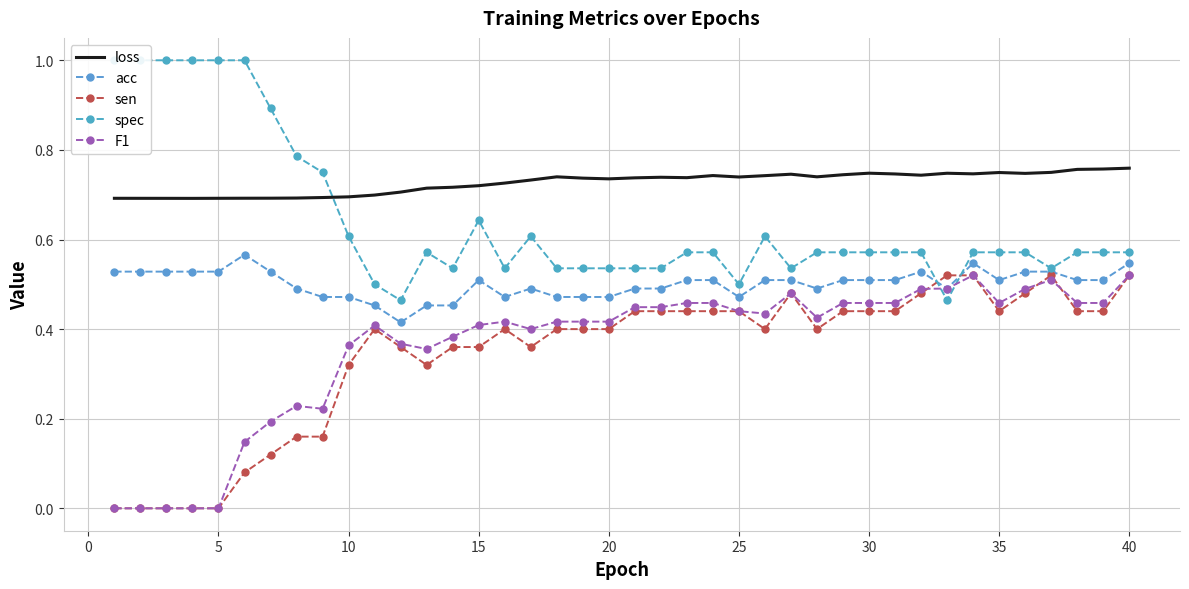

Reading left to right, extract all data points from this chart.

loss: 0.7	0.7	0.7	0.7	0.7	0.7	0.7	0.7	0.7	0.7	0.7	0.7	0.7	0.7	0.7	0.7	0.7	0.7	0.7	0.7	0.7	0.7	0.7	0.7	0.7	0.7	0.7	0.7	0.7	0.7	0.7	0.7	0.7	0.7	0.7	0.7	0.7	0.8	0.8	0.8
acc: 0.5	0.5	0.5	0.5	0.5	0.6	0.5	0.5	0.5	0.5	0.5	0.4	0.5	0.5	0.5	0.5	0.5	0.5	0.5	0.5	0.5	0.5	0.5	0.5	0.5	0.5	0.5	0.5	0.5	0.5	0.5	0.5	0.5	0.5	0.5	0.5	0.5	0.5	0.5	0.5
sen: 0.0	0.0	0.0	0.0	0.0	0.1	0.1	0.2	0.2	0.3	0.4	0.4	0.3	0.4	0.4	0.4	0.4	0.4	0.4	0.4	0.4	0.4	0.4	0.4	0.4	0.4	0.5	0.4	0.4	0.4	0.4	0.5	0.5	0.5	0.4	0.5	0.5	0.4	0.4	0.5
spec: 1.0	1.0	1.0	1.0	1.0	1.0	0.9	0.8	0.8	0.6	0.5	0.5	0.6	0.5	0.6	0.5	0.6	0.5	0.5	0.5	0.5	0.5	0.6	0.6	0.5	0.6	0.5	0.6	0.6	0.6	0.6	0.6	0.5	0.6	0.6	0.6	0.5	0.6	0.6	0.6
F1: 0.0	0.0	0.0	0.0	0.0	0.1	0.2	0.2	0.2	0.4	0.4	0.4	0.4	0.4	0.4	0.4	0.4	0.4	0.4	0.4	0.4	0.4	0.5	0.5	0.4	0.4	0.5	0.4	0.5	0.5	0.5	0.5	0.5	0.5	0.5	0.5	0.5	0.5	0.5	0.5